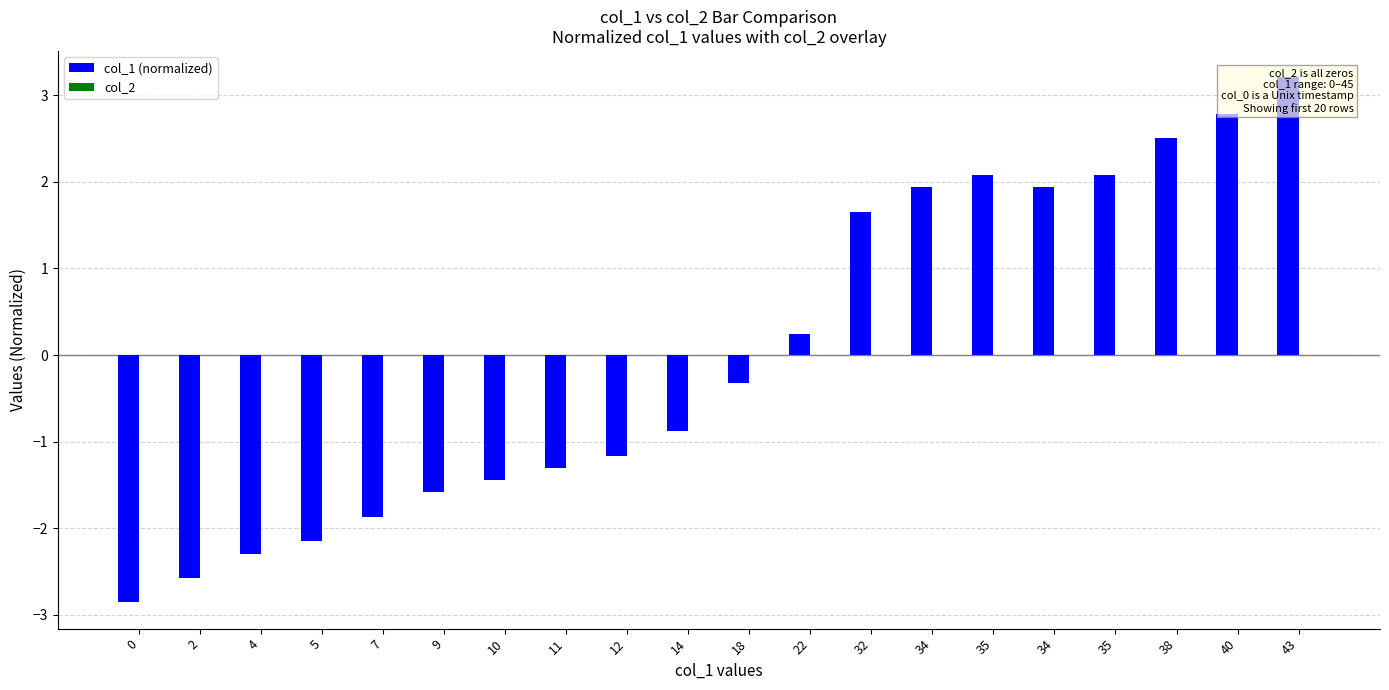

Which series has the largest total across all categories?

col_1 (normalized)